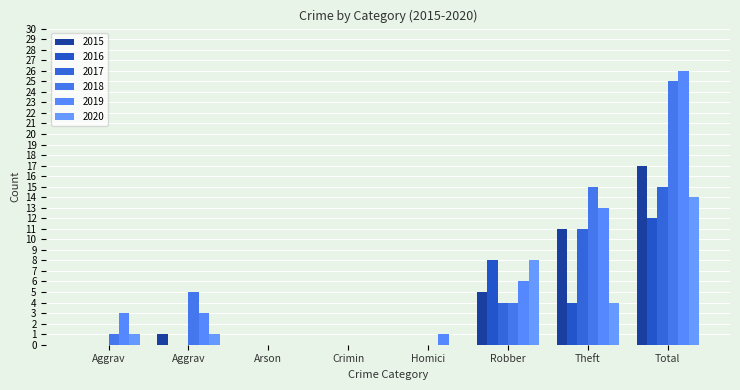

Reading right to left, list all the values displayed in this chart.

2015: 17	11	5	0	0	0	1	0
2016: 12	4	8	0	0	0	0	0
2017: 15	11	4	0	0	0	0	0
2018: 25	15	4	0	0	0	5	1
2019: 26	13	6	1	0	0	3	3
2020: 14	4	8	0	0	0	1	1